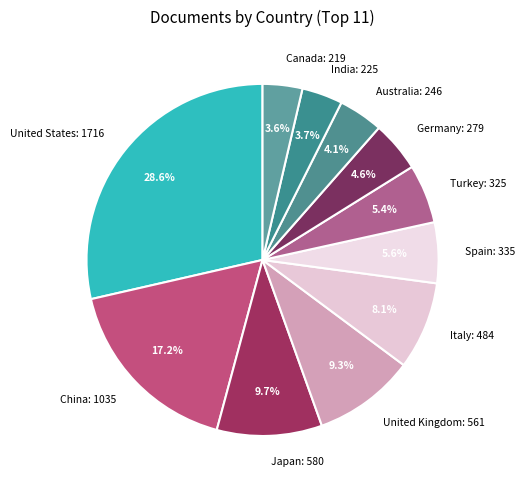

To the nearest percent, what is the difference between the largest and smallest slice percentages?

25%